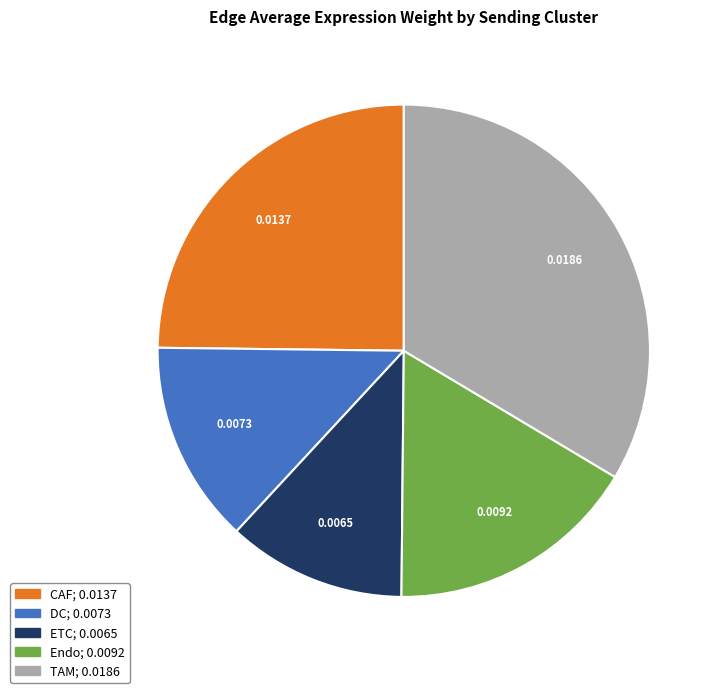

Do CAF and Endo together represent more than half of the pie?

No